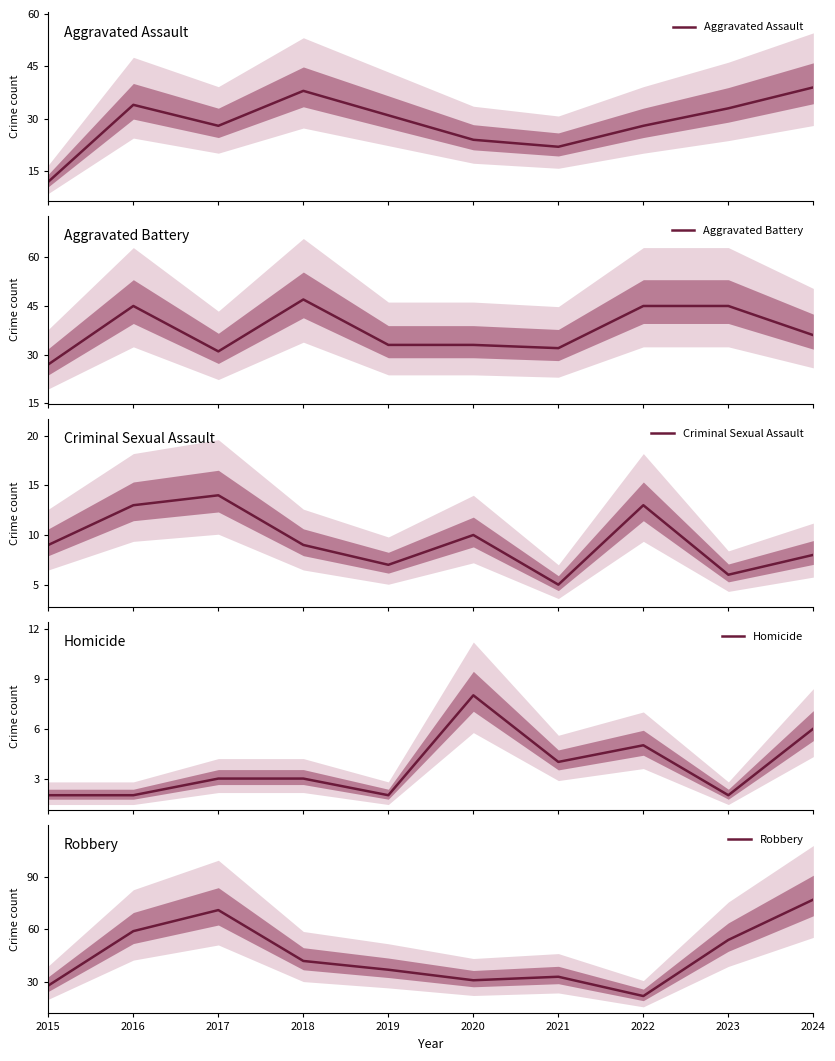

The value of Aggravated Assault at 2022 is 28. True or false?

True